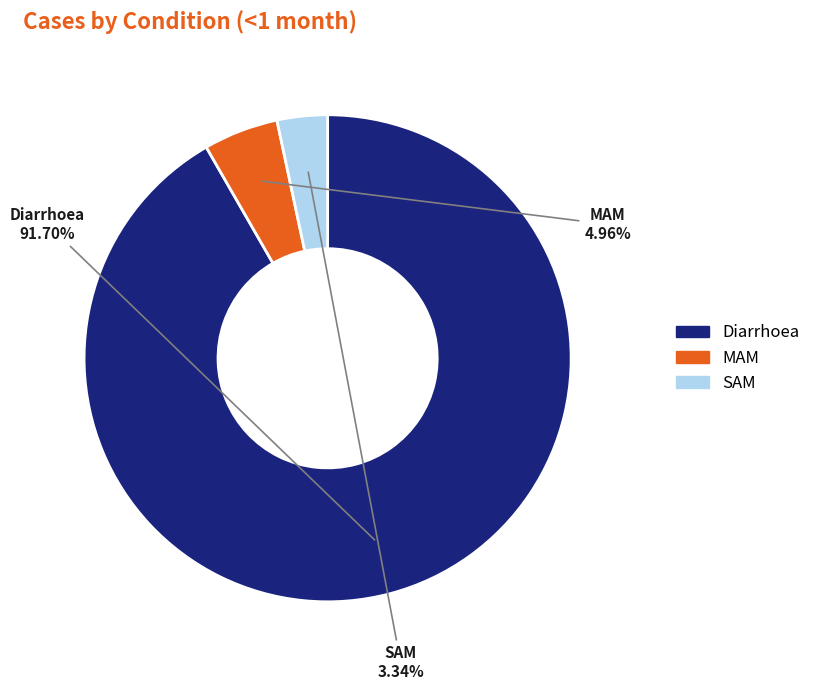

Is SAM the majority of the pie?

No